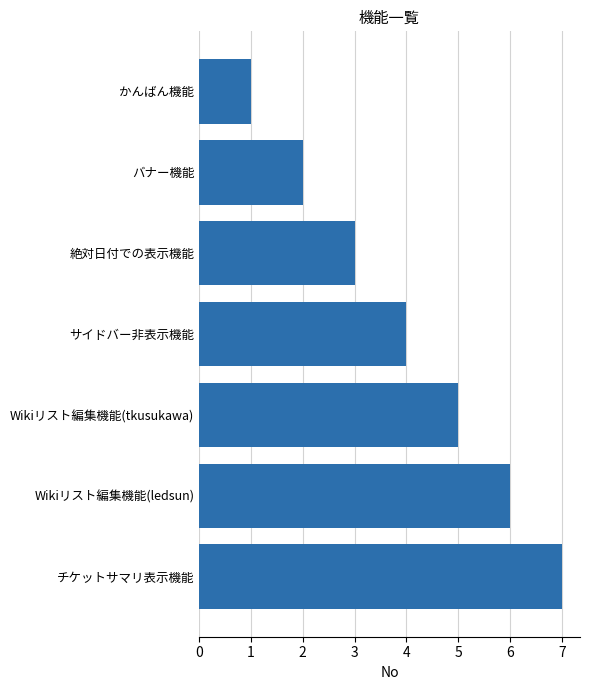

What is the change in value from かんばん機能 to Wikiリスト編集機能(tkusukawa)?

+4